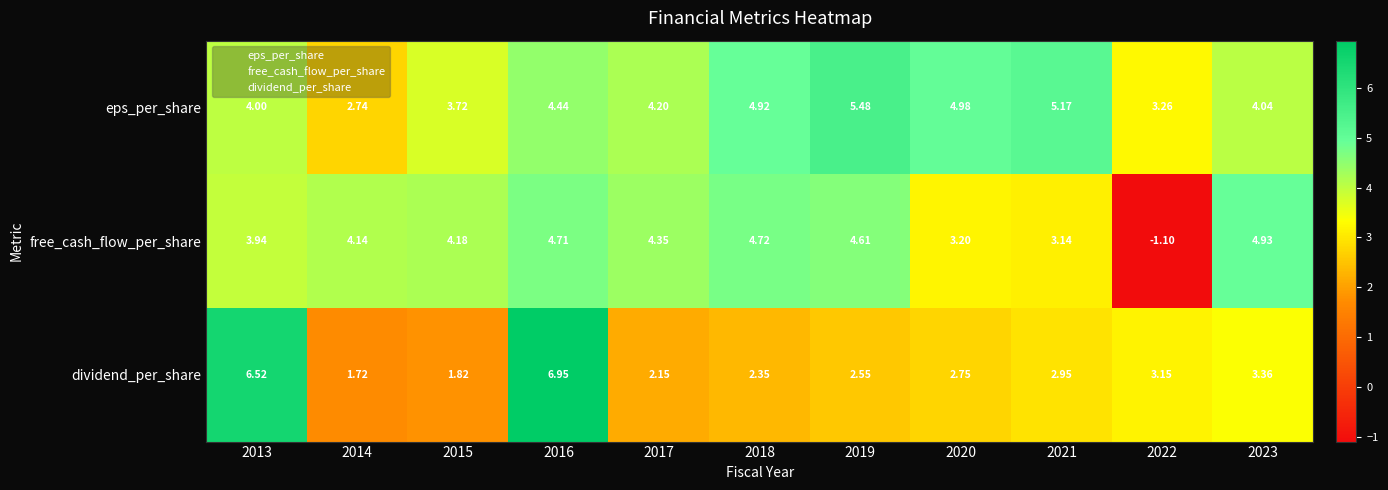

Rank the series at 2013 from lowest to highest value.

free_cash_flow_per_share, eps_per_share, dividend_per_share